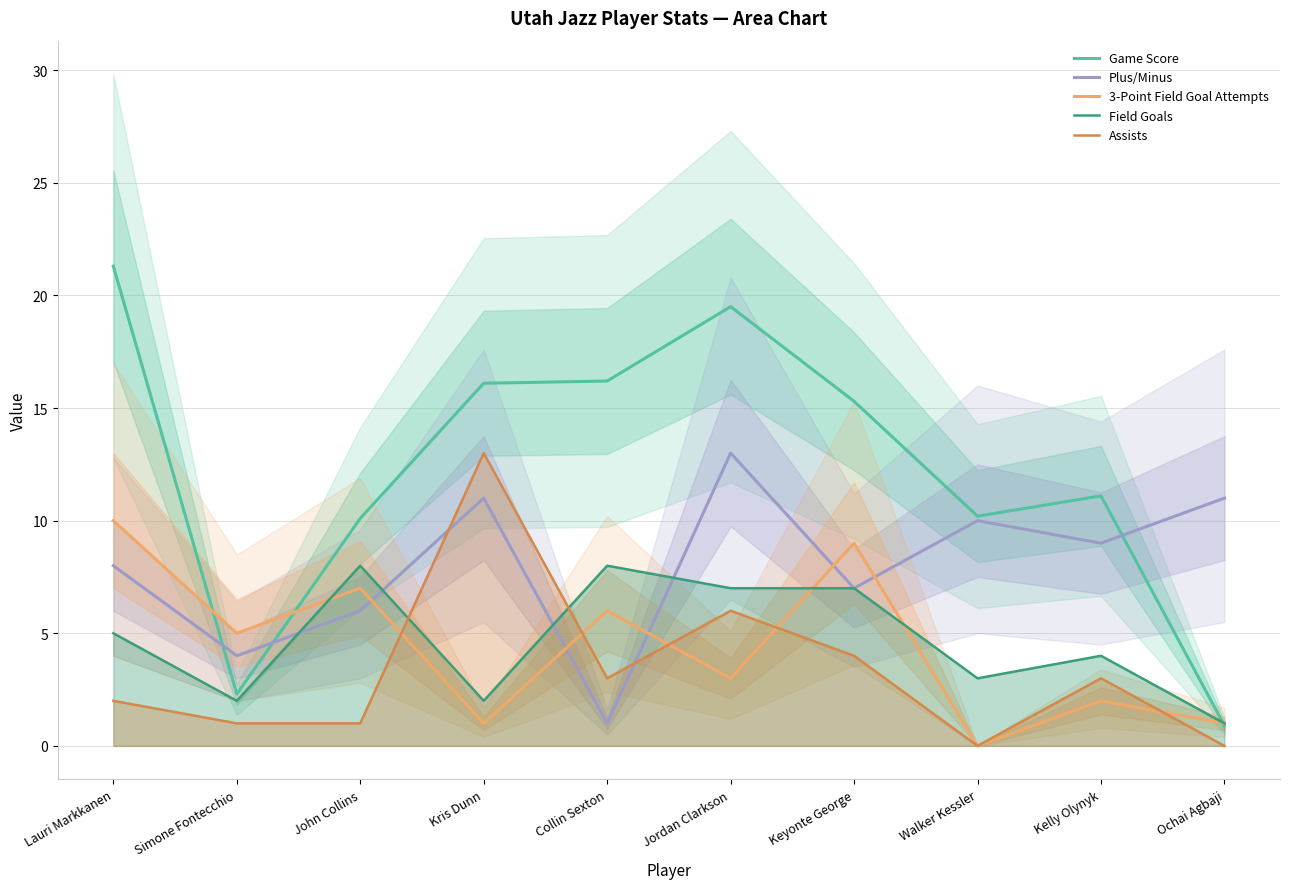

At which label does 3-Point Field Goal Attempts first exceed 5?

Lauri Markkanen